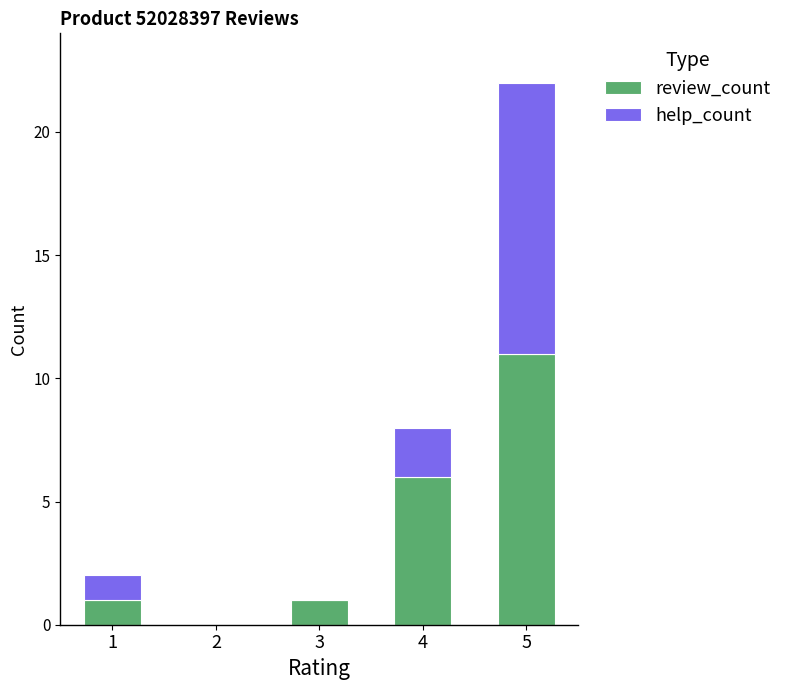

Is it true that review_count equals 6 at 4?

True